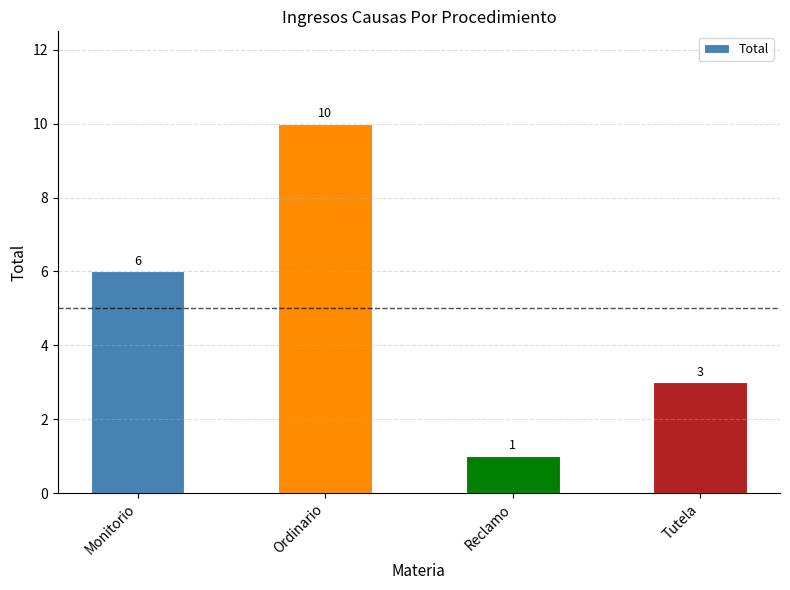

Reading left to right, list all the values displayed in this chart.

6	10	1	3